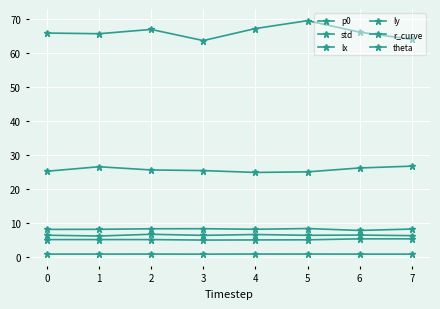

List the series in order of their peak value, highest first.

p0, theta, lx, std, ly, r_curve